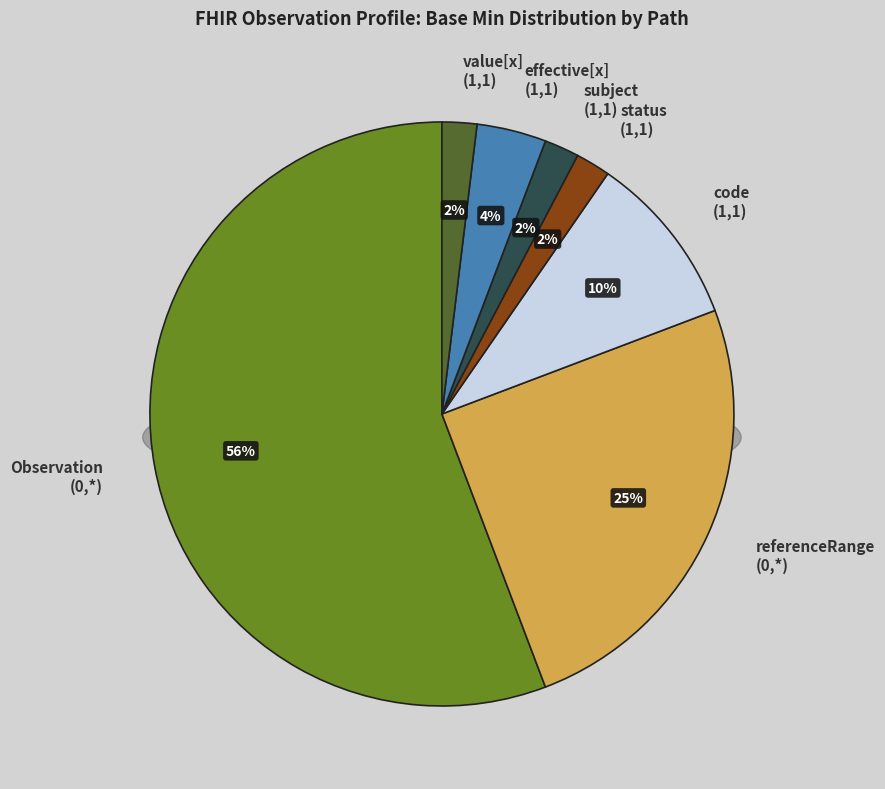

What is the majority slice?

Observation (0,*)